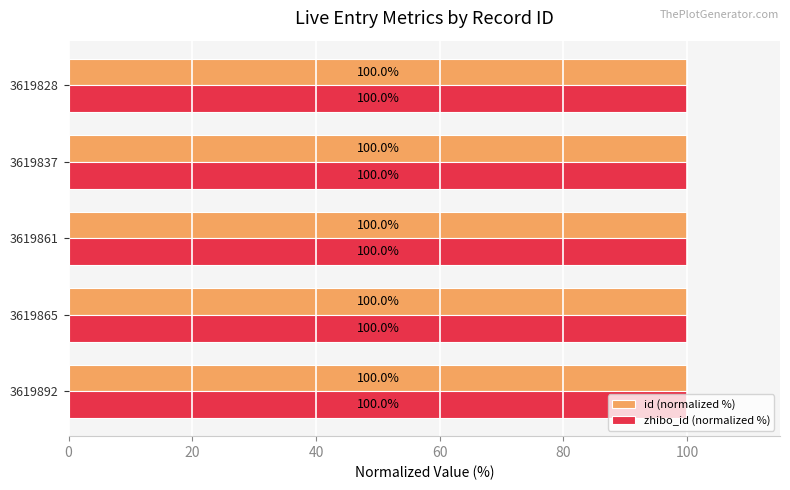

What is the sum of all zhibo_id (normalized %) values?

500.0